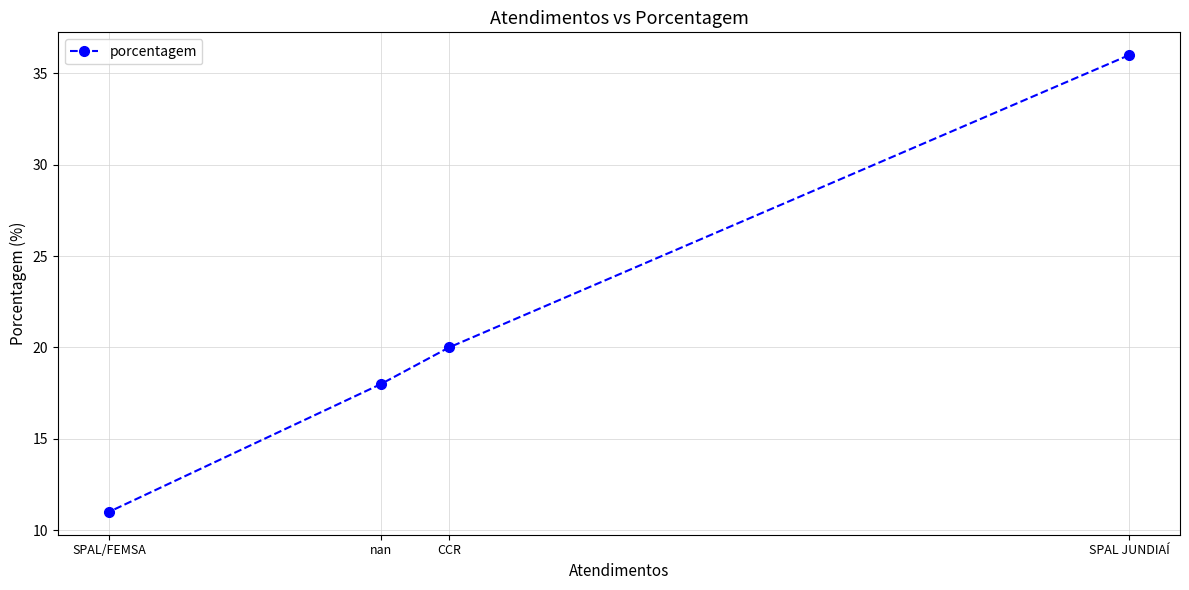

True or false: the data shows 18 at nan.

True